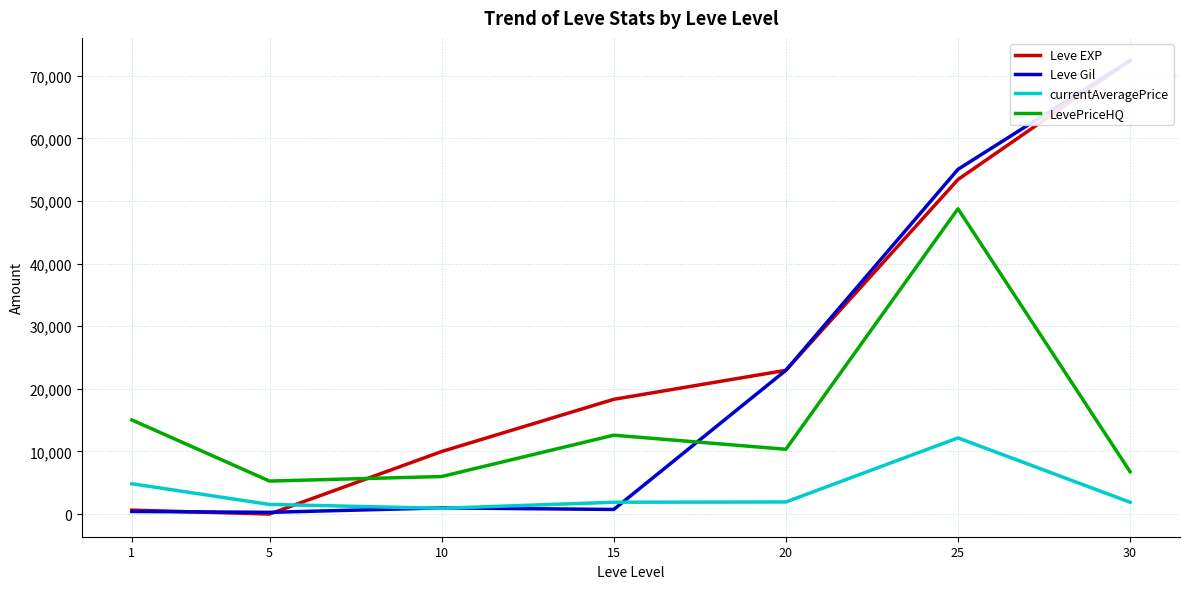

How many values in the Leve Gil series are below 990?

3